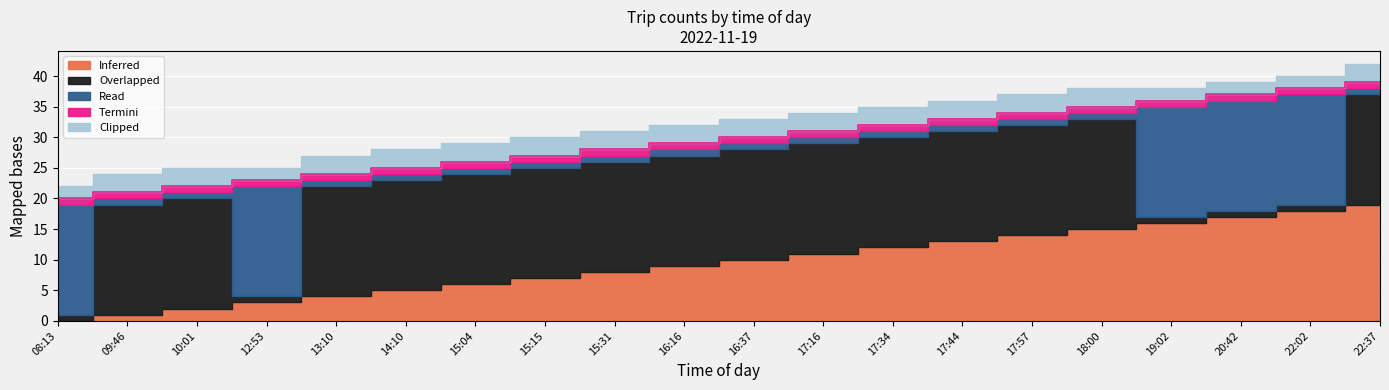

True or false: Termini and Inferred intersect in this chart.

False